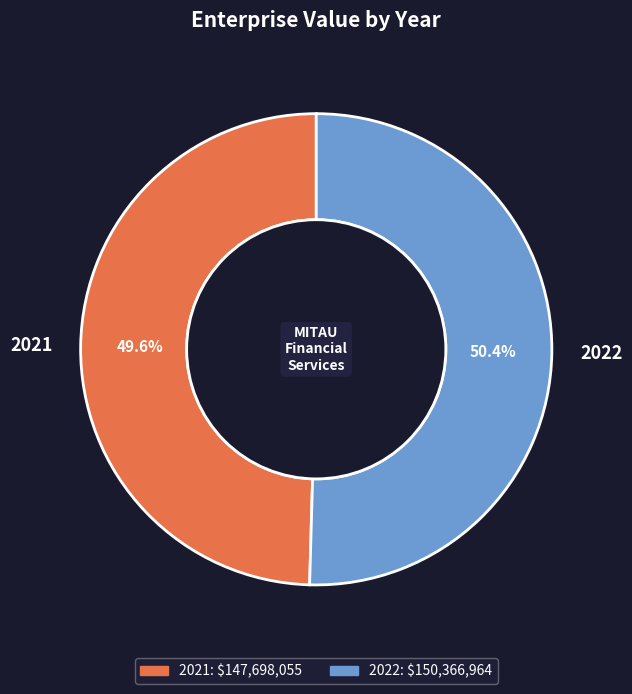

Does 2021 account for over 50% of the chart?

No